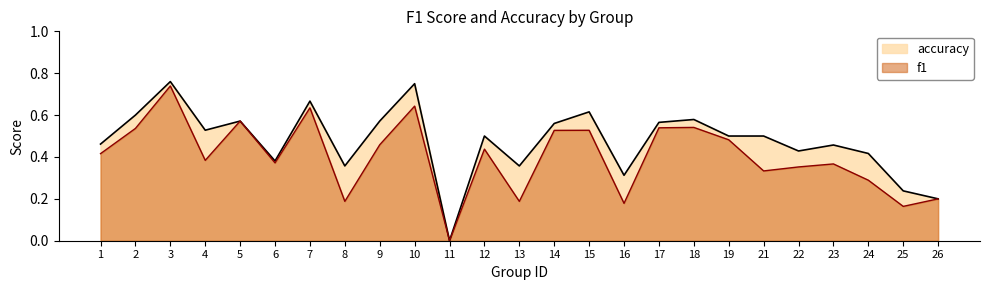

What are all the series names shown in the legend?

accuracy, f1